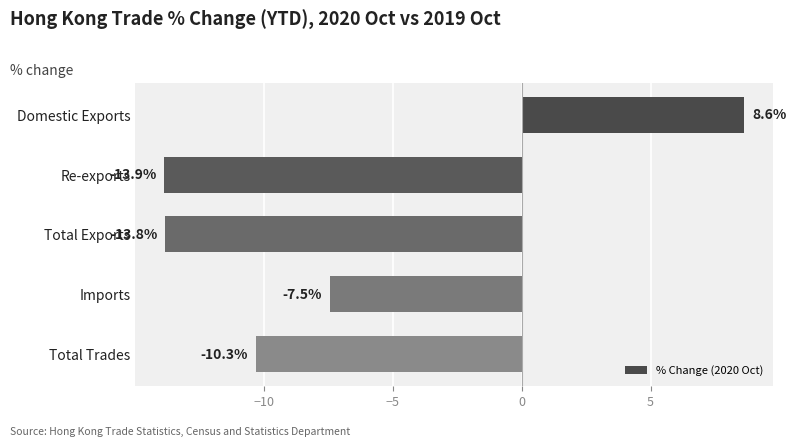

Does the chart contain stacked bars?

No